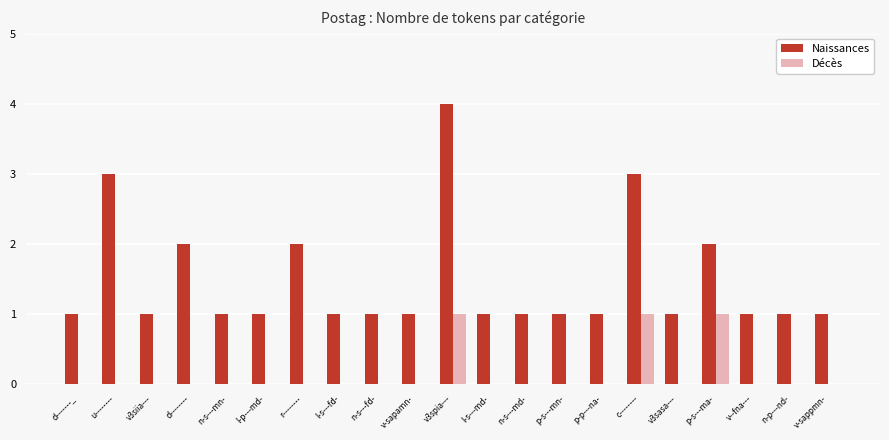

Which series has the widest spread of values?

Naissances